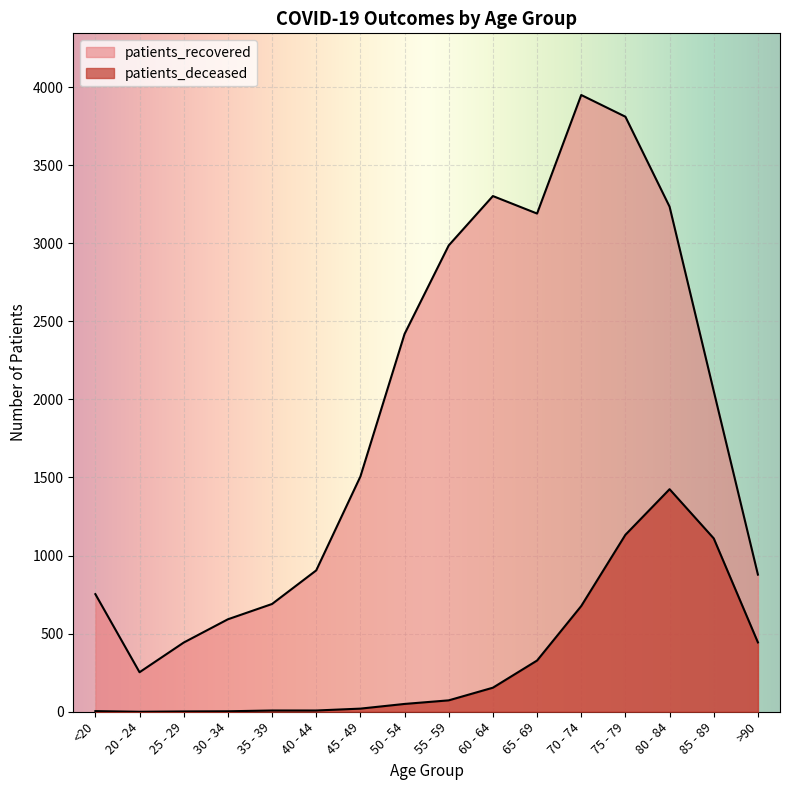

What is the value of the patients_recovered point at the 9th from the left?

2986